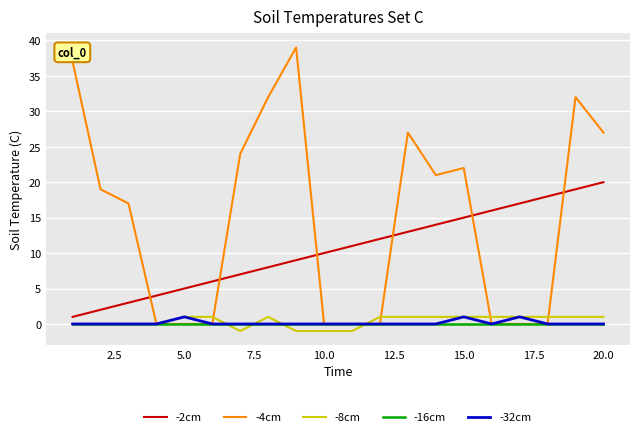

Which series has the largest total across all categories?

-4cm